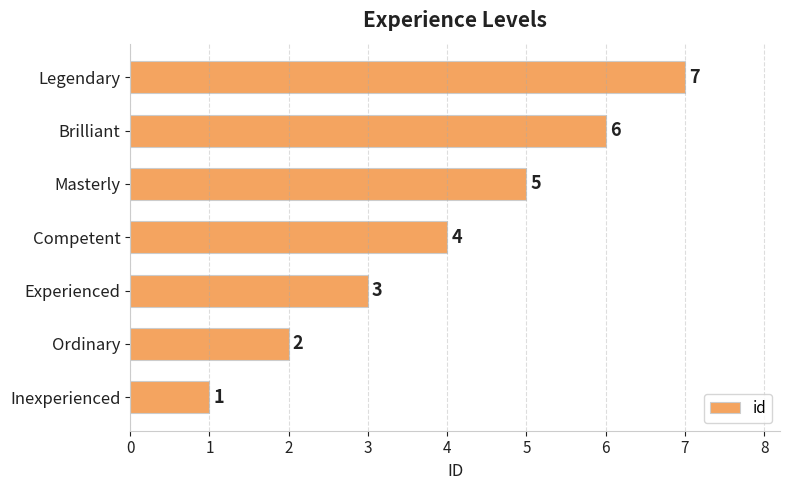

The value at Masterly is 5. True or false?

True